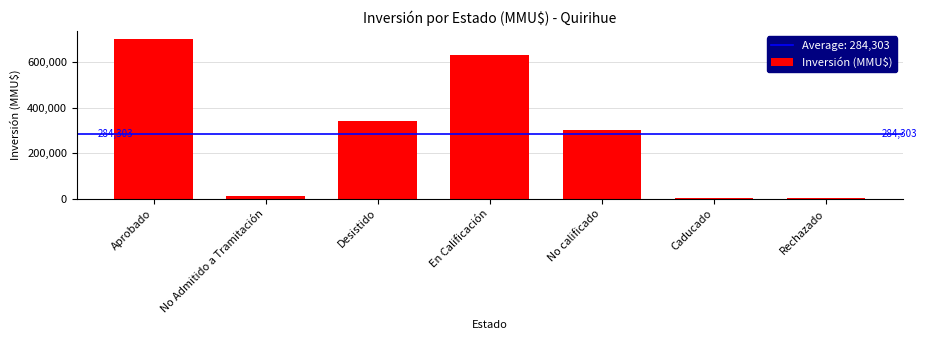

Is it true that the value at No calificado is 403736?

False